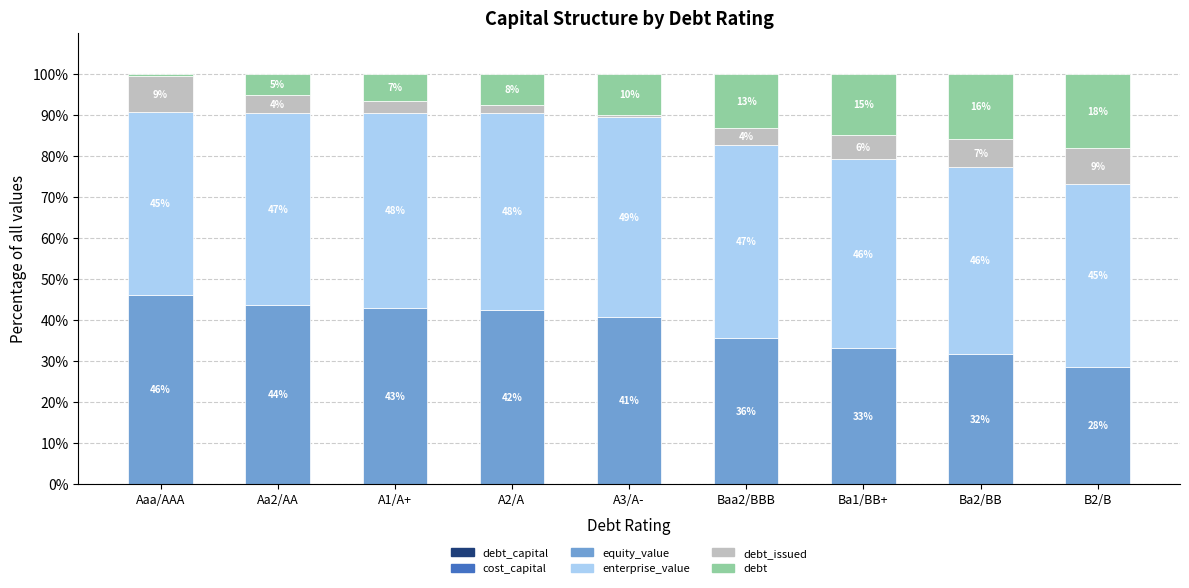

Are the bars horizontal?

No